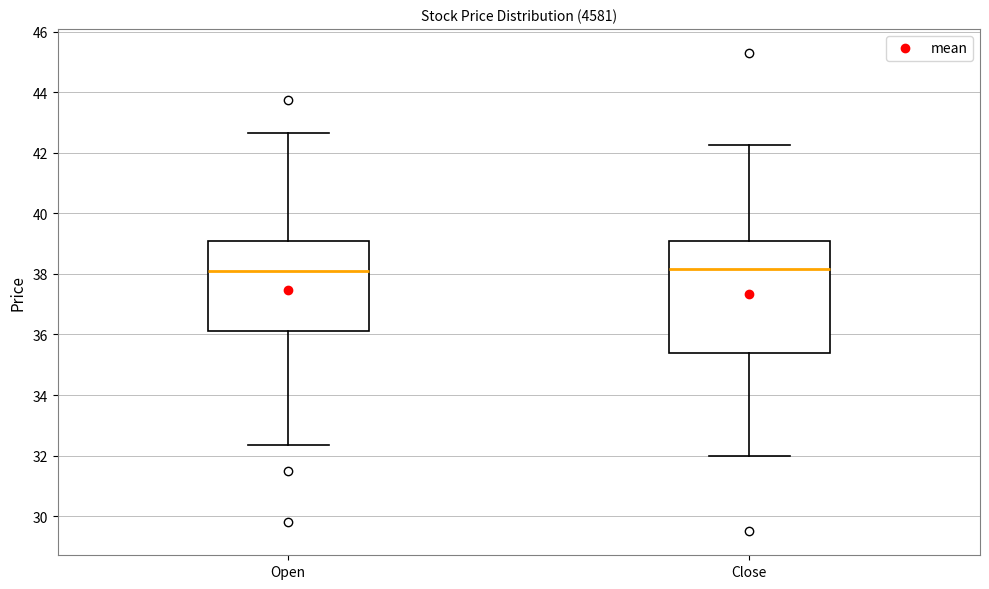

Where does the lower whisker of the box for Open end on the y-axis? The values are not printed on the chart, so give them approximately, as read against the axis.

32.4